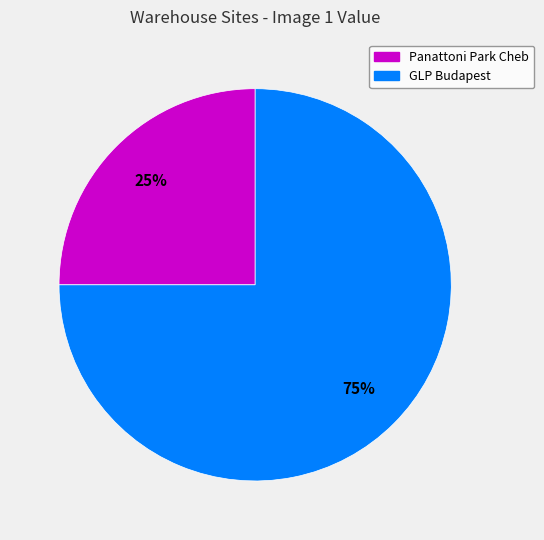

Rank the categories by value from lowest to highest.

Panattoni Park Cheb, GLP Budapest